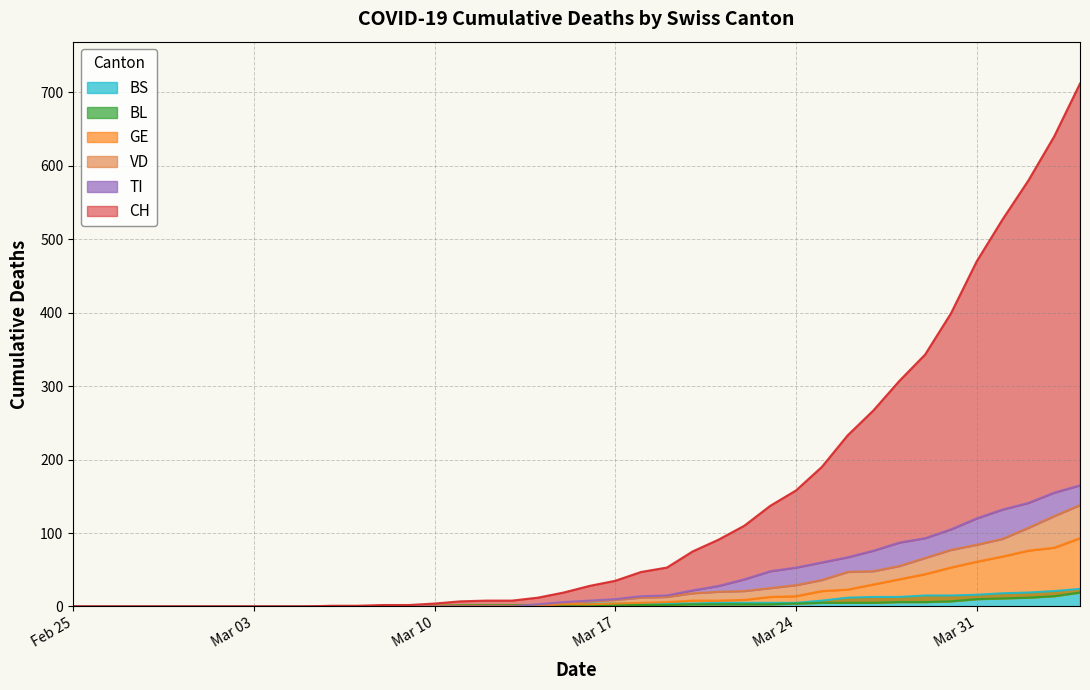

What are all the series names shown in the legend?

CH, VD, GE, TI, BL, BS